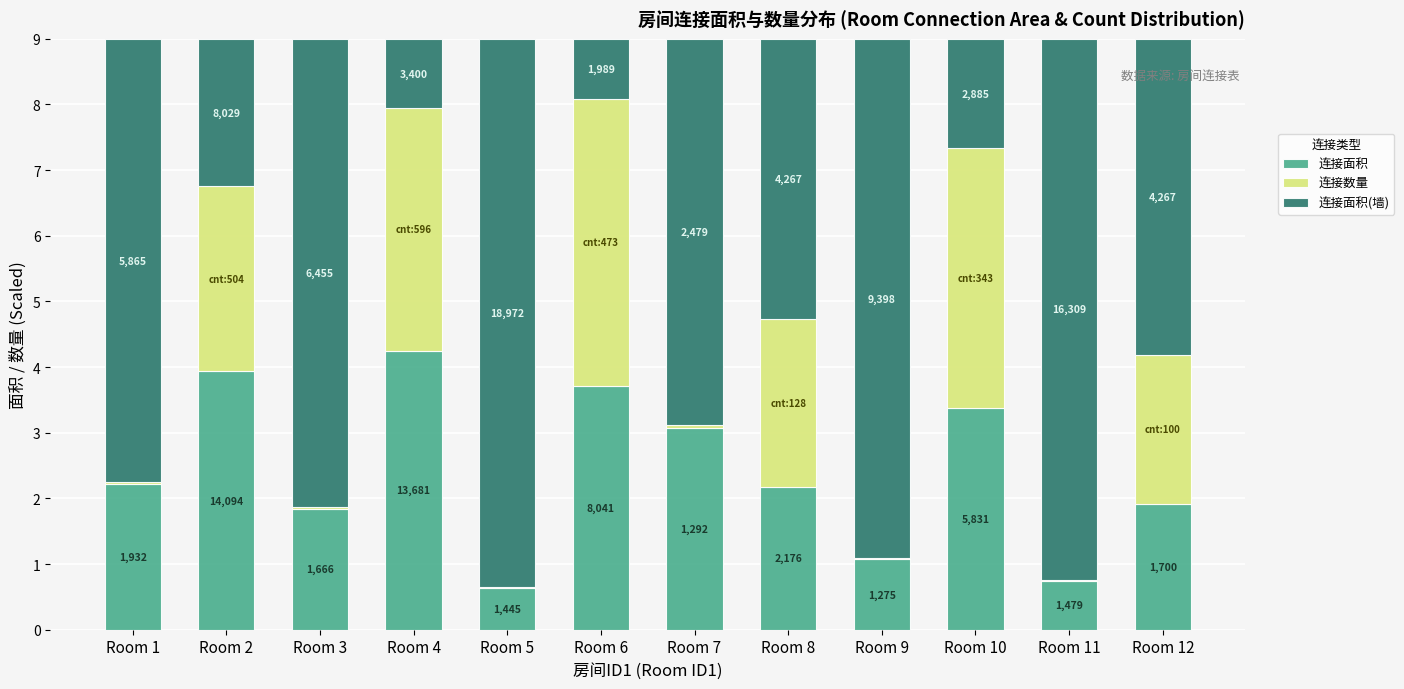

What are all the series names shown in the legend?

连接面积, 连接数量, 连接面积(墙)